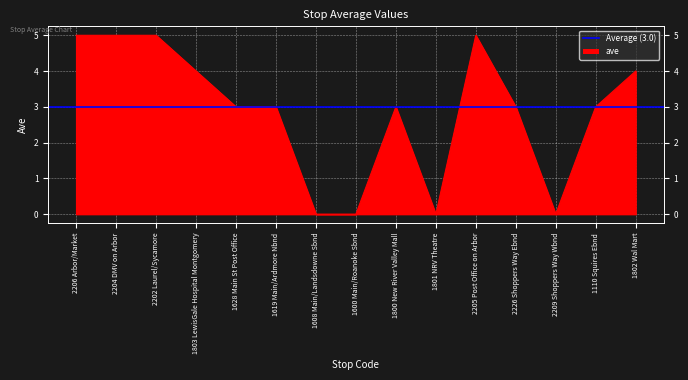

The value at 2209 Shoppers Way Wbnd is 0. True or false?

True